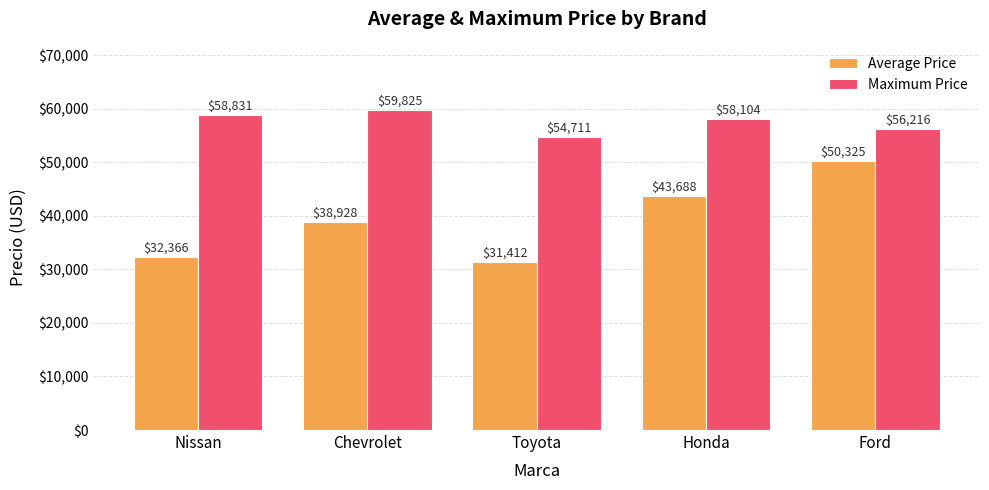

Which series has the widest spread of values?

Average Price